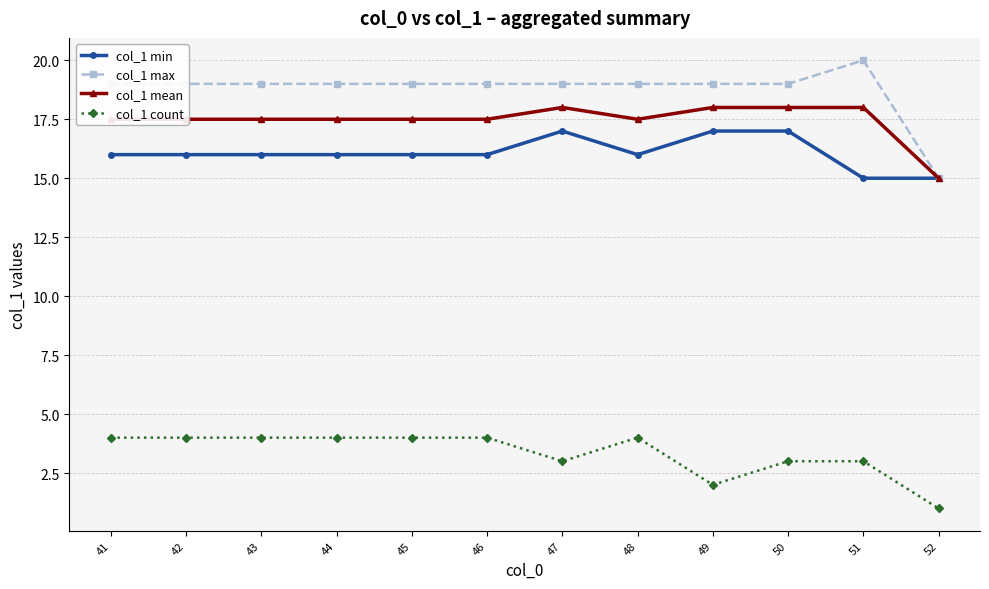

At which category does the chart reach its minimum across all series?

52